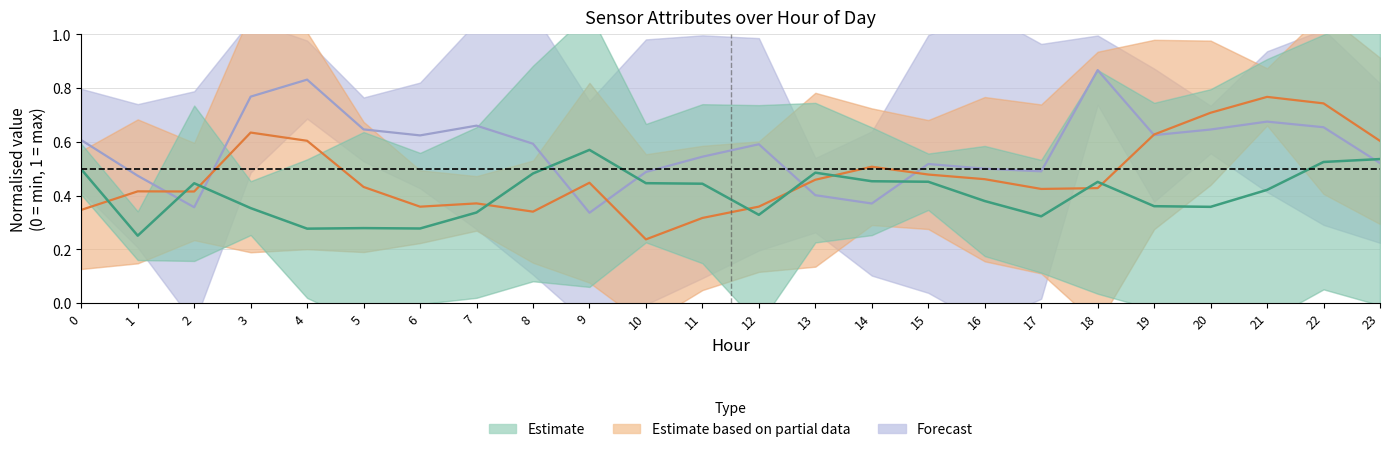

At which category does Estimate reach its first local peak?

2